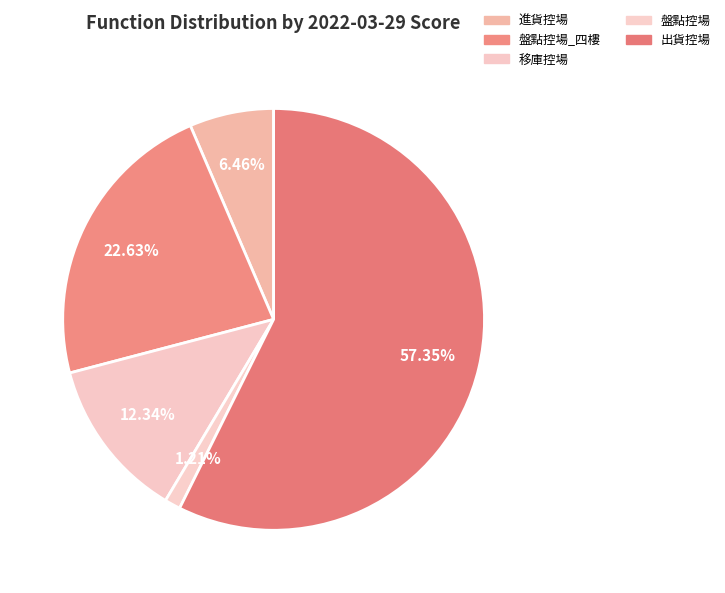

How many slices are in this pie chart?

5